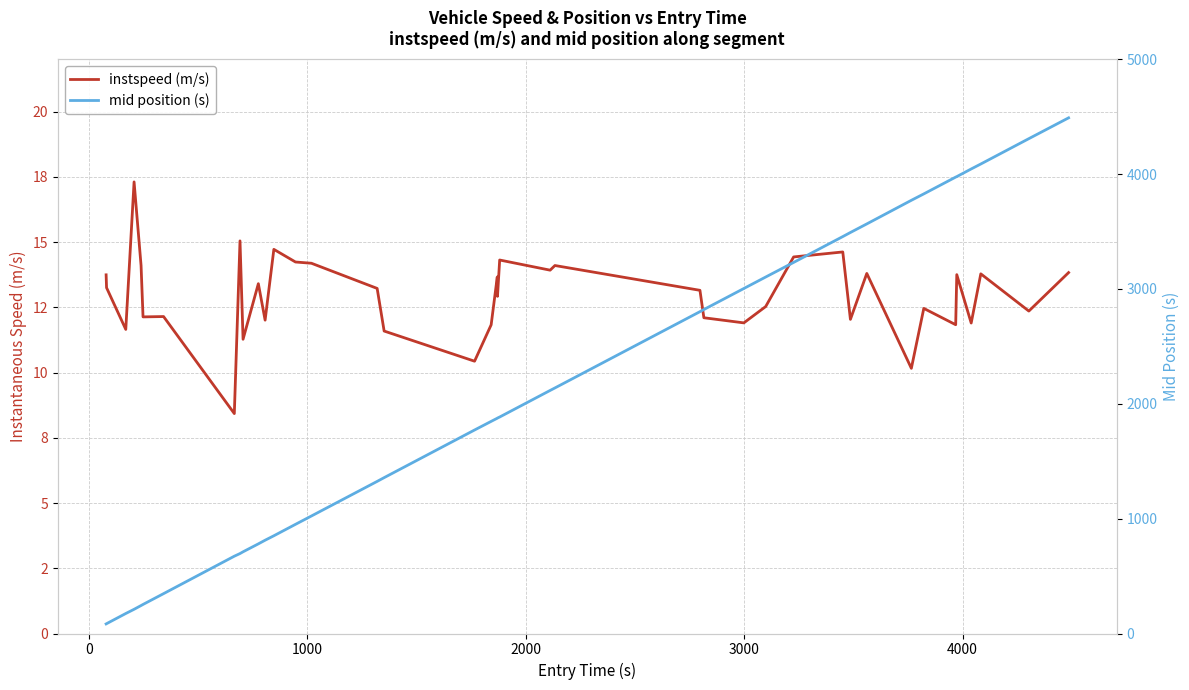

True or false: instspeed (m/s) and mid position (s) intersect in this chart.

False